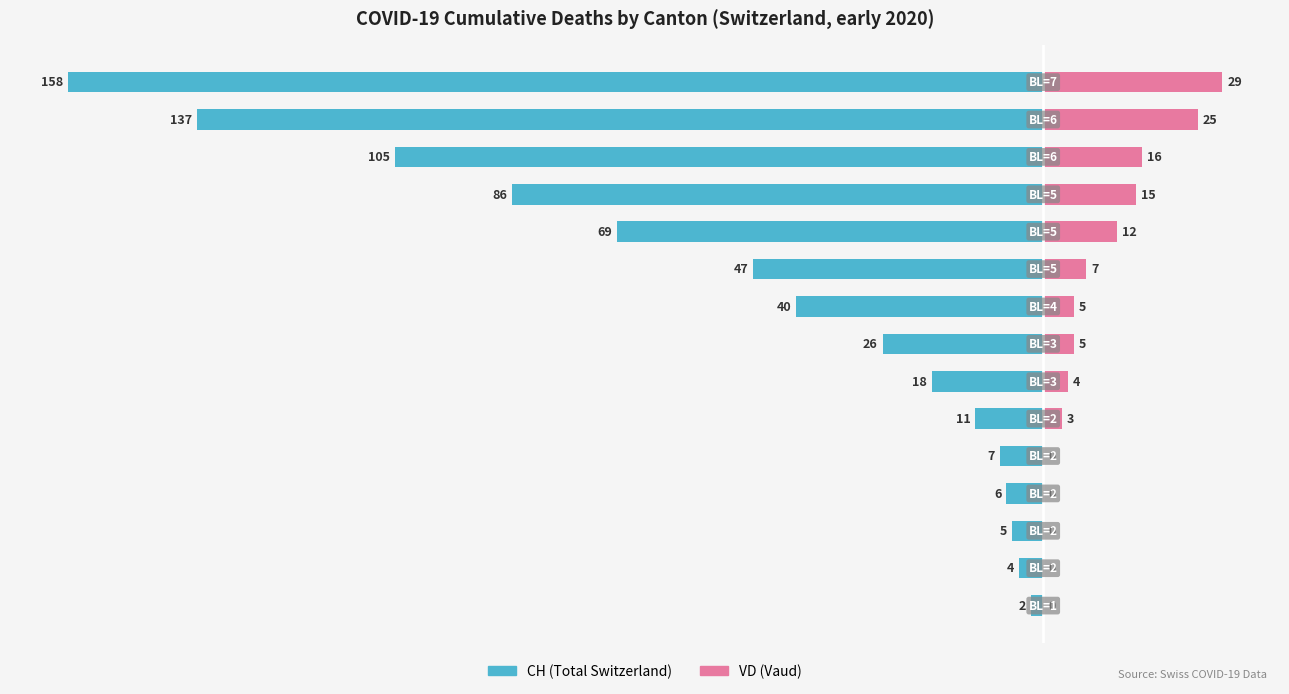

Between 0 and 10, which series saw the biggest shift?

CH